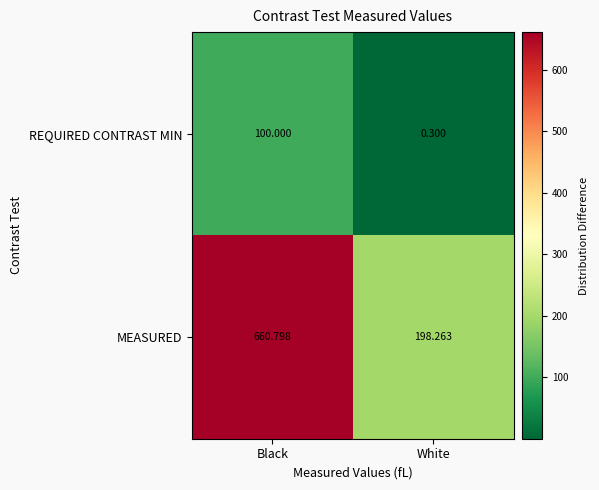

How many distinct data groups are displayed?

2